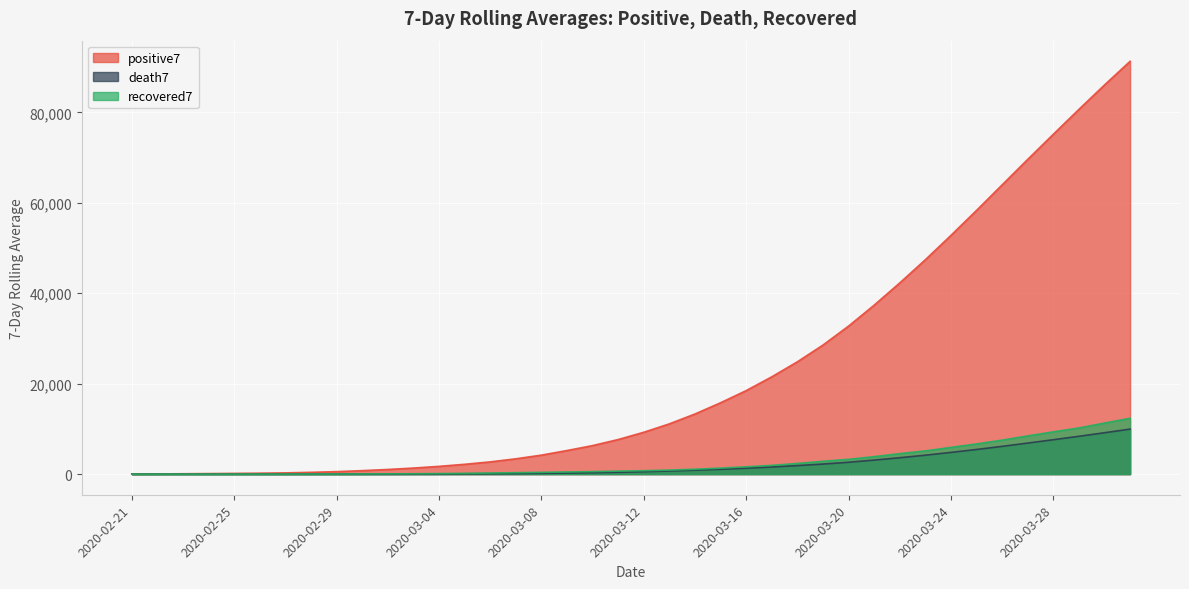

Is the value of positive7 at 2020-03-23 greater than the value of death7 at 2020-03-16?

Yes